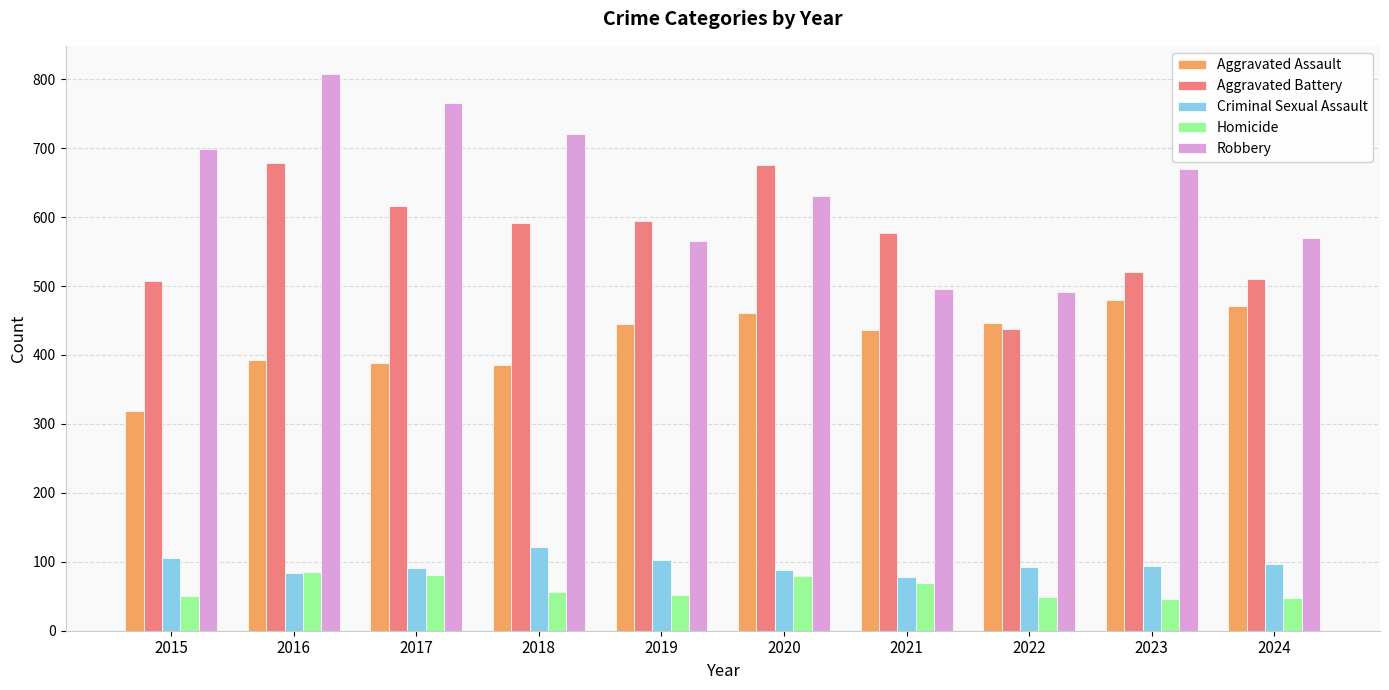

What is the greatest value displayed?

808